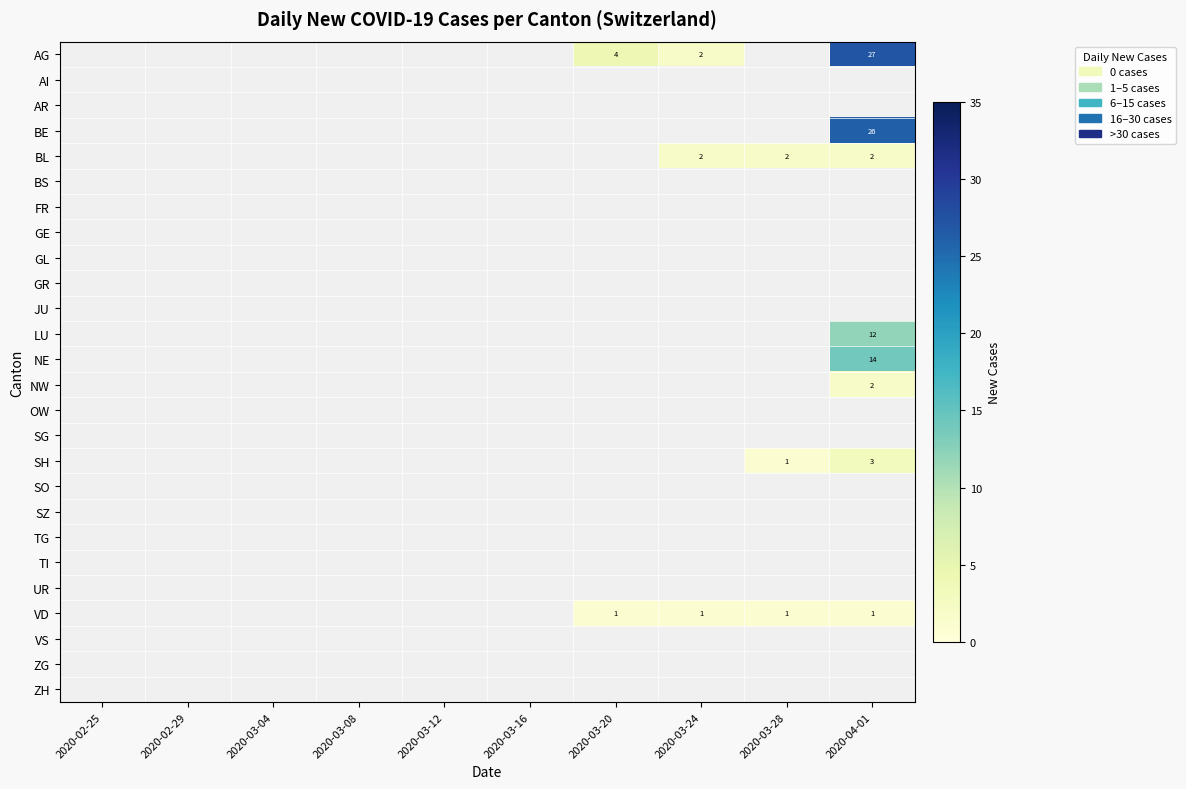

The value of BL at 2020-03-24 is 2. True or false?

True